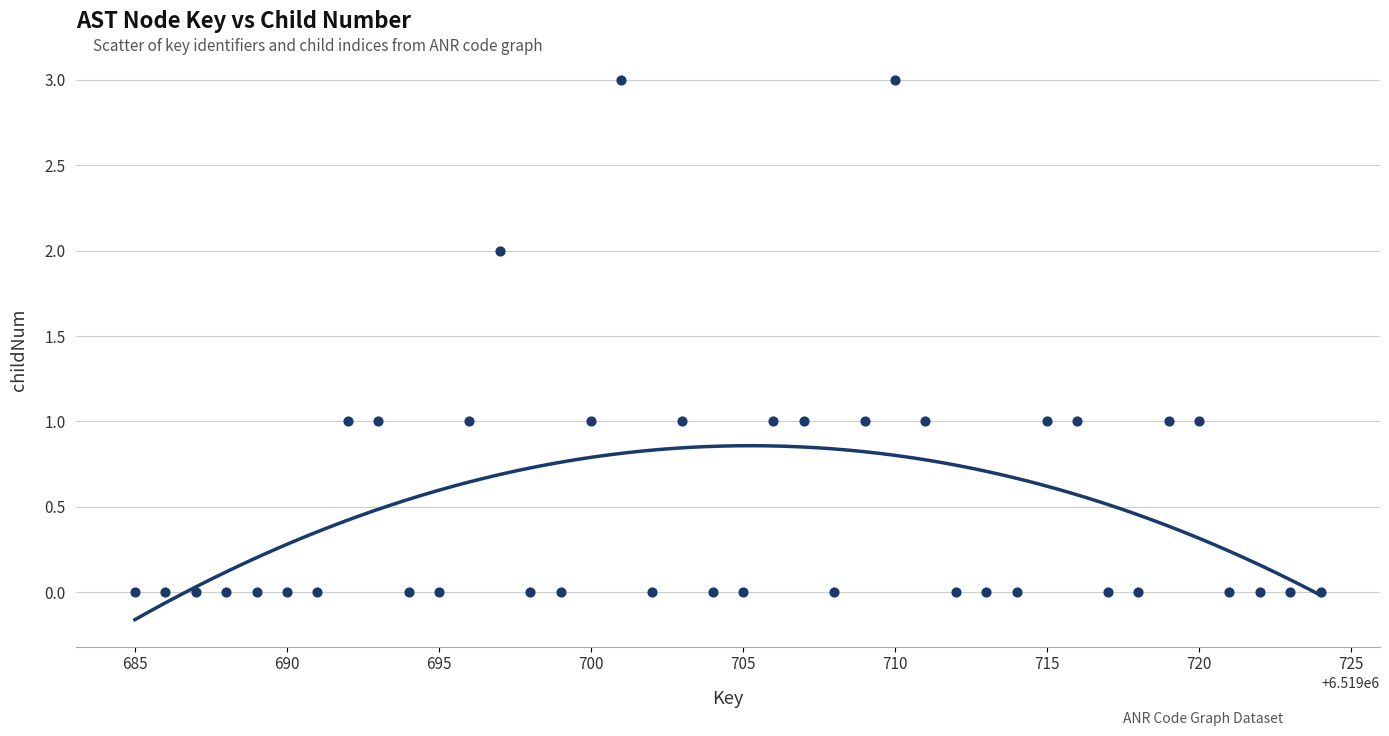

What is the range of Y values (max minus min)?

3